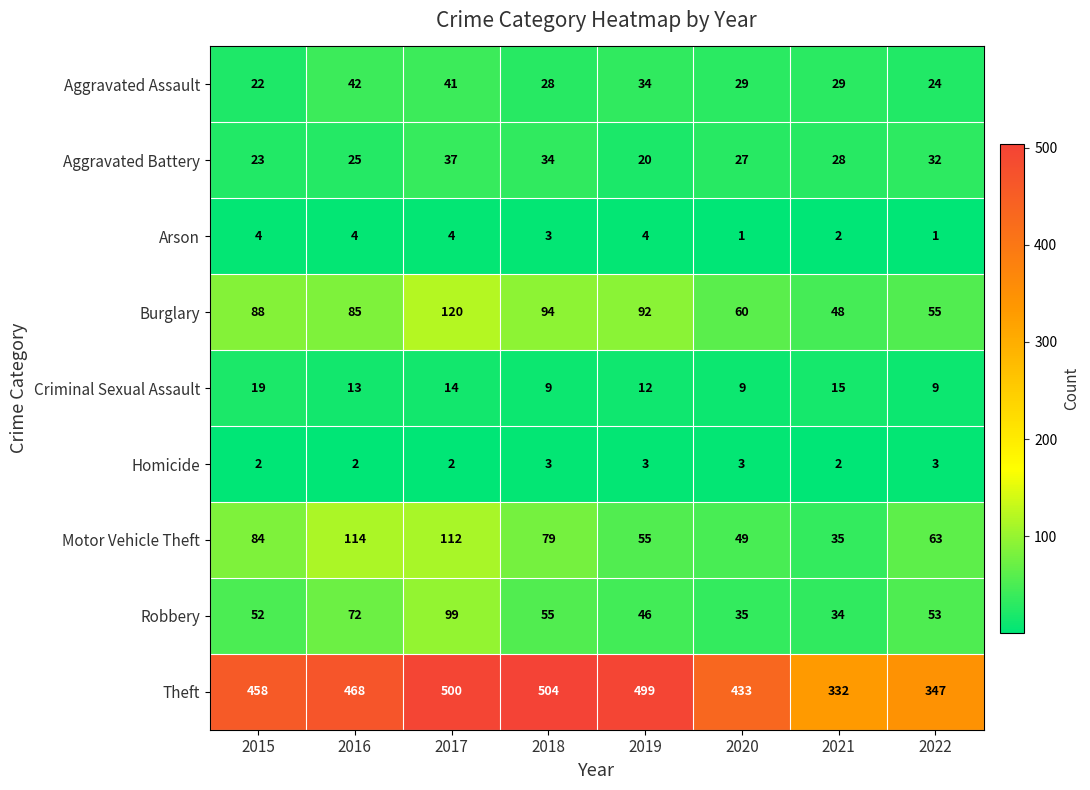

At which label is Aggravated Battery closest to 28?

2021